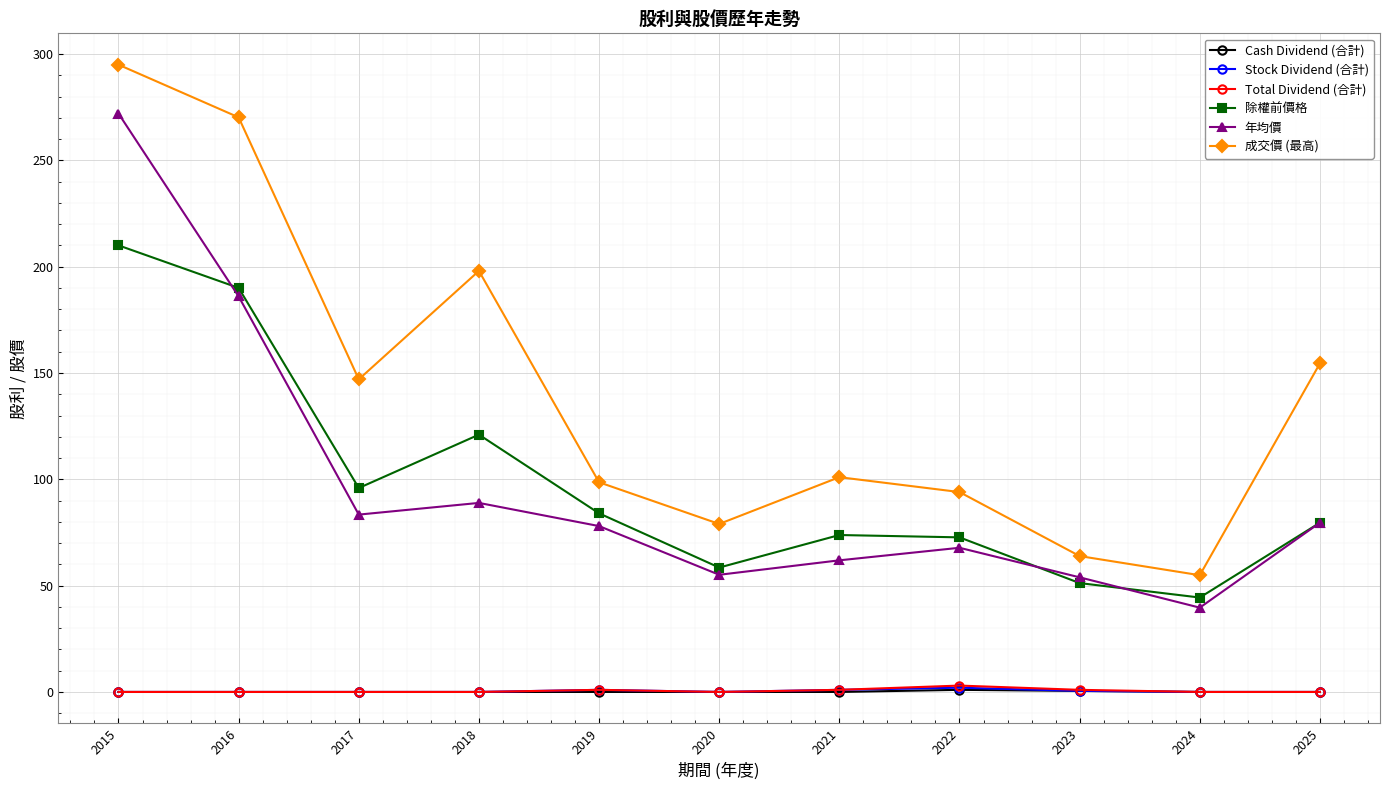

Does the chart have visible grid lines?

Yes